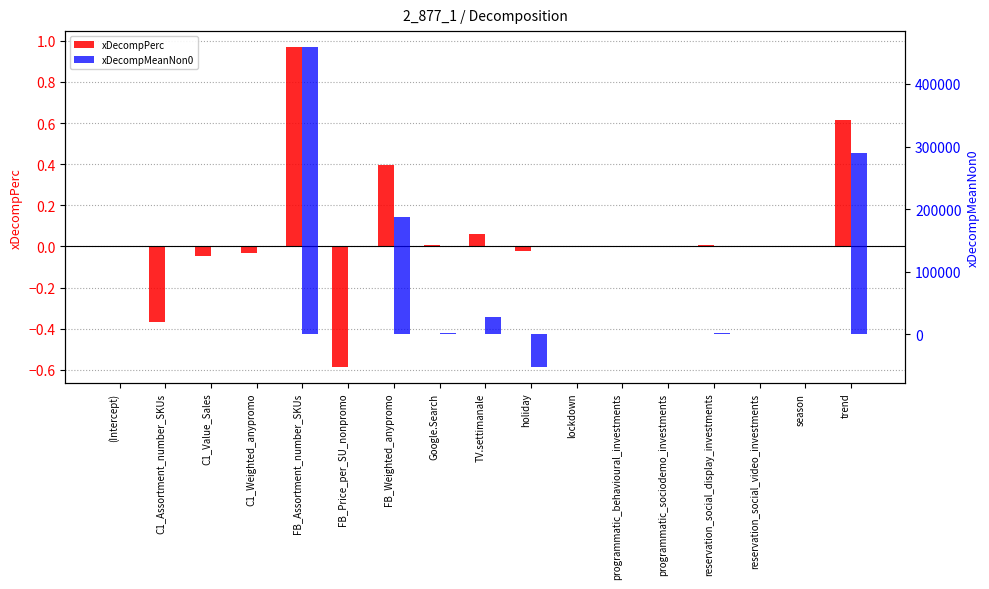

Rank the categories by xDecompPerc value from lowest to highest.

FB_Price_per_SU_nonpromo, C1_Assortment_number_SKUs, C1_Value_Sales, C1_Weighted_anypromo, holiday, season, (Intercept), lockdown, programmatic_behavioural_investments, programmatic_sociodemo_investments, reservation_social_video_investments, Google.Search, reservation_social_display_investments, TV.settimanale, FB_Weighted_anypromo, trend, FB_Assortment_number_SKUs